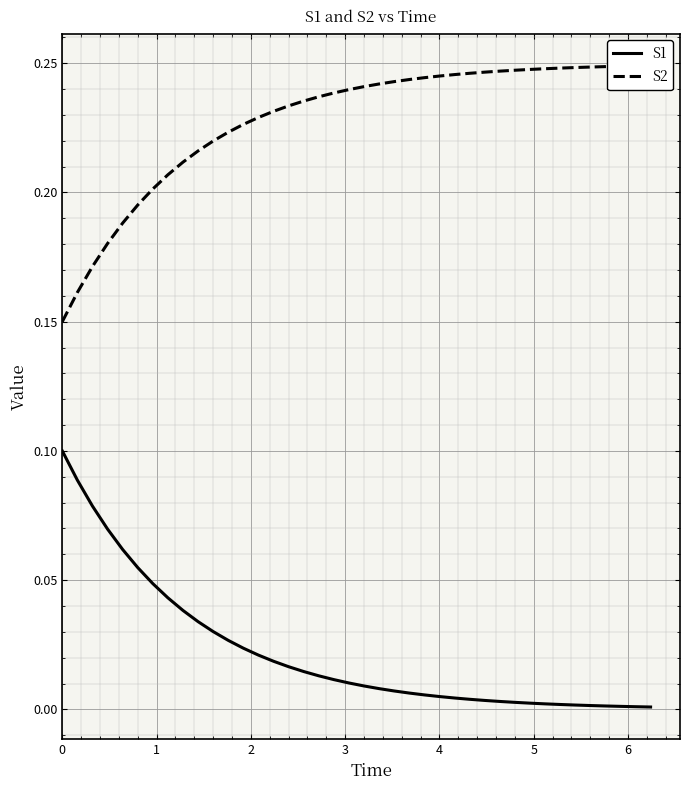

Is it true that S1 equals 0.0 at 13?

False